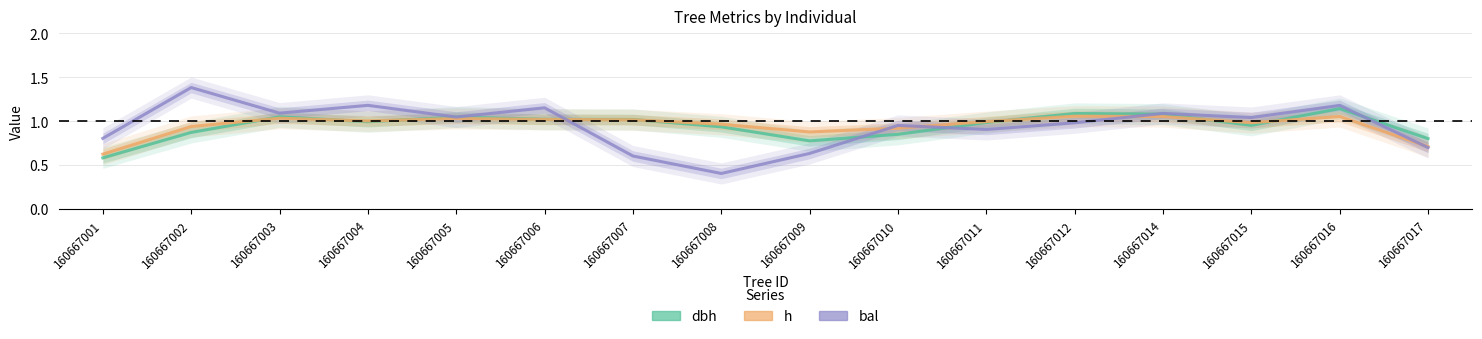

Is it true that bal equals 0.2 at 160667009?

False